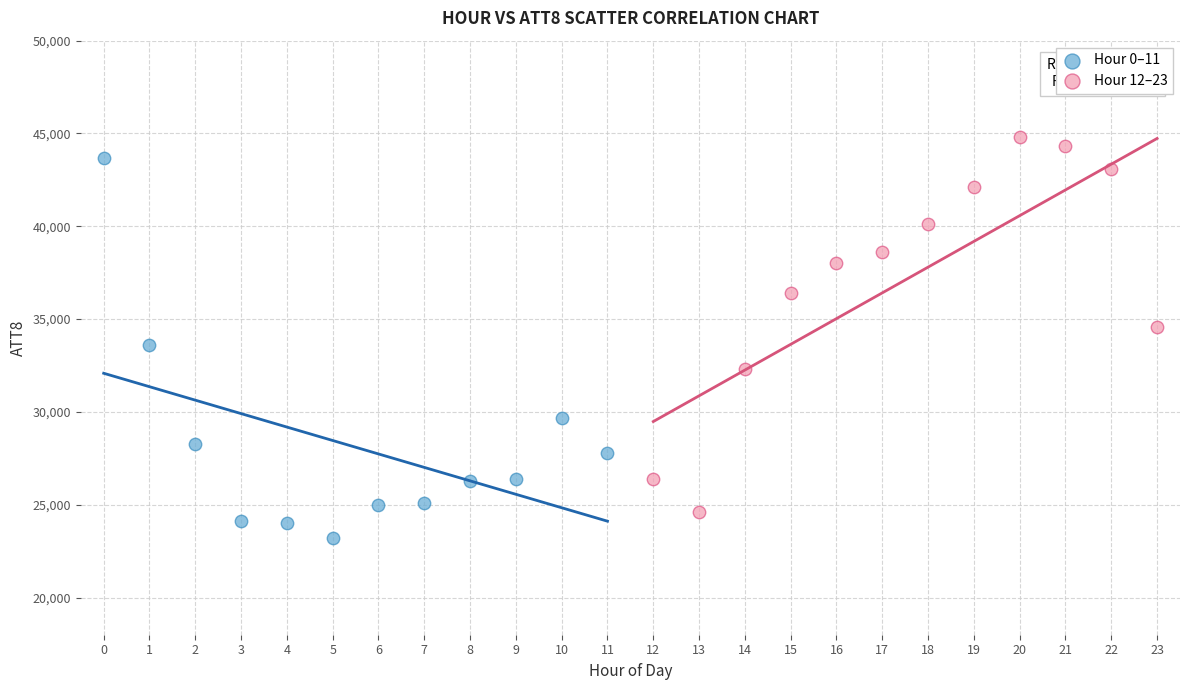

What are all the series names shown in the legend?

Hour 0–11, Hour 12–23